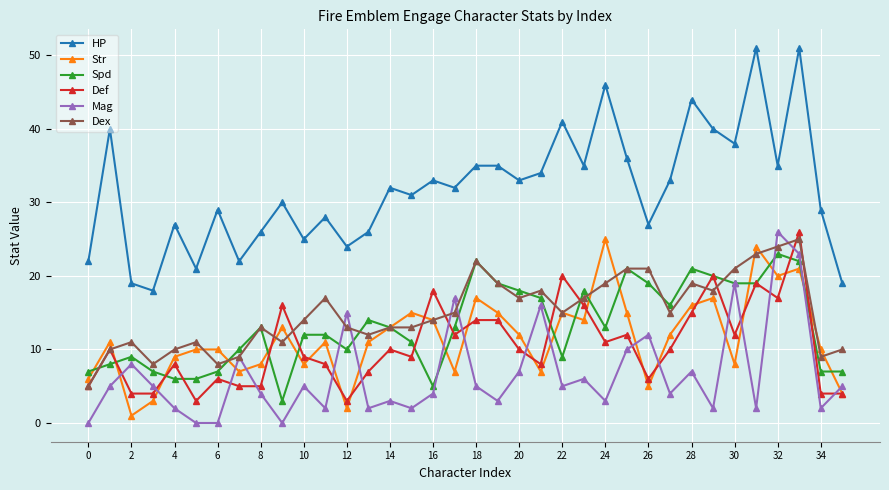

Which series has the widest spread of values?

HP